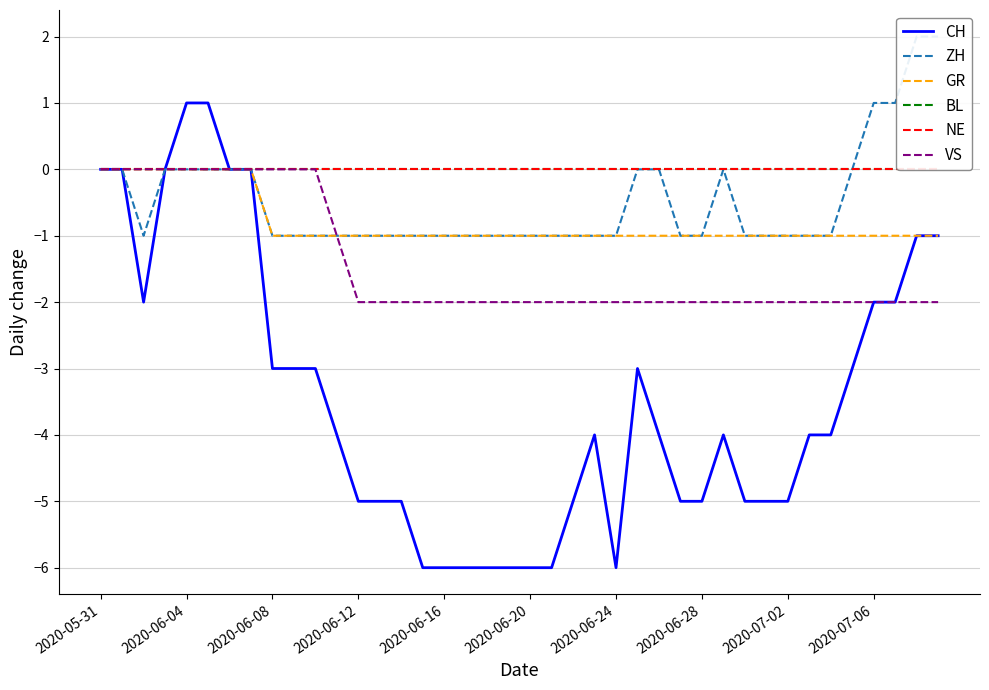

True or false: CH has a value of -7 at 2020-07-02.

False